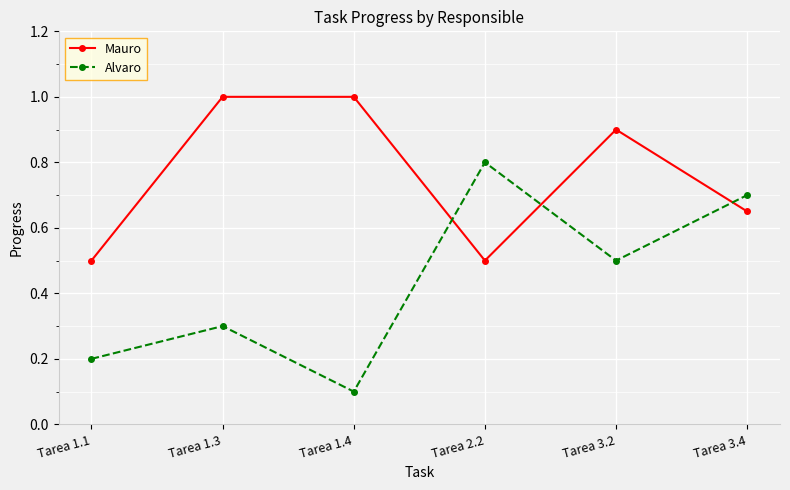

In Alvaro, how many points are lower than both neighbors (excluding endpoints)?

2